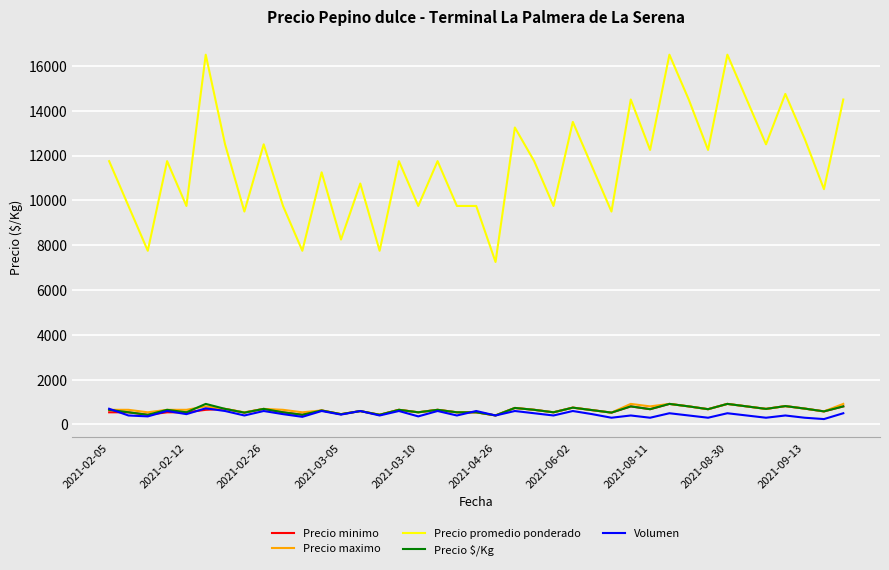

Which series has the widest spread of values?

Precio promedio ponderado